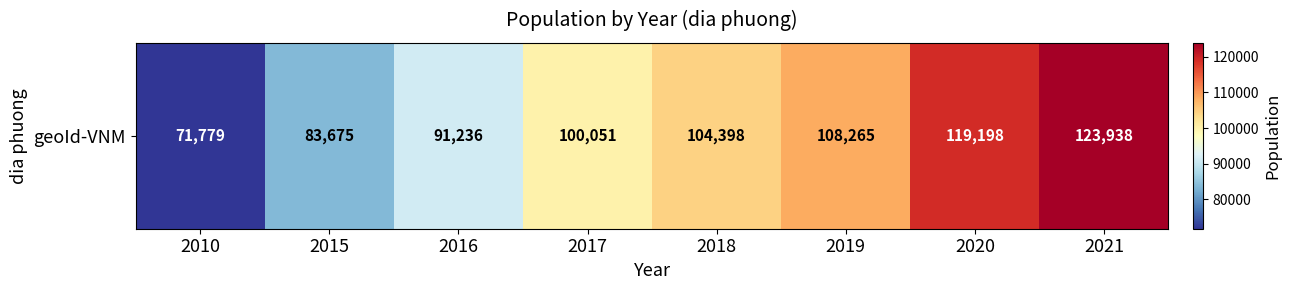

What is the greatest value displayed?

123938